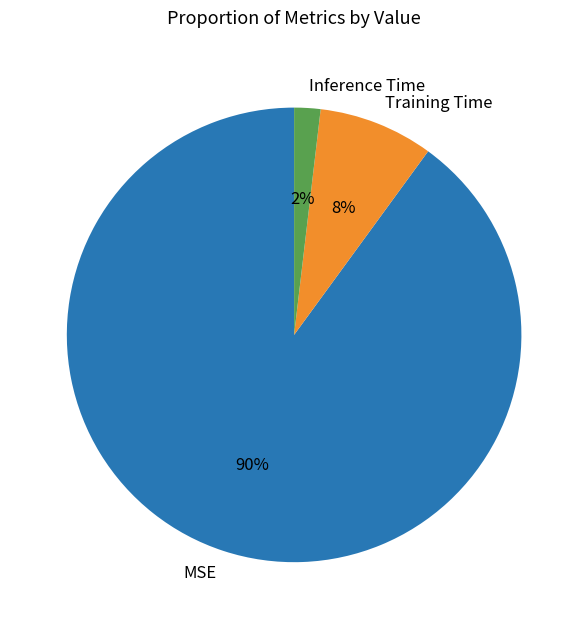

To the nearest percent, what is the difference between the largest and smallest slice percentages?

88%